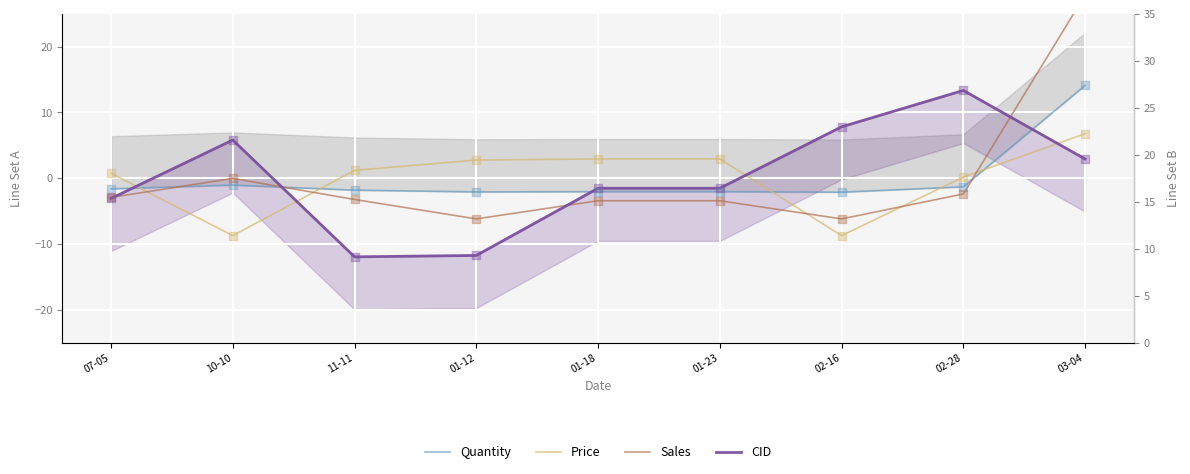

Which series reaches the maximum Y coordinate?

Sales